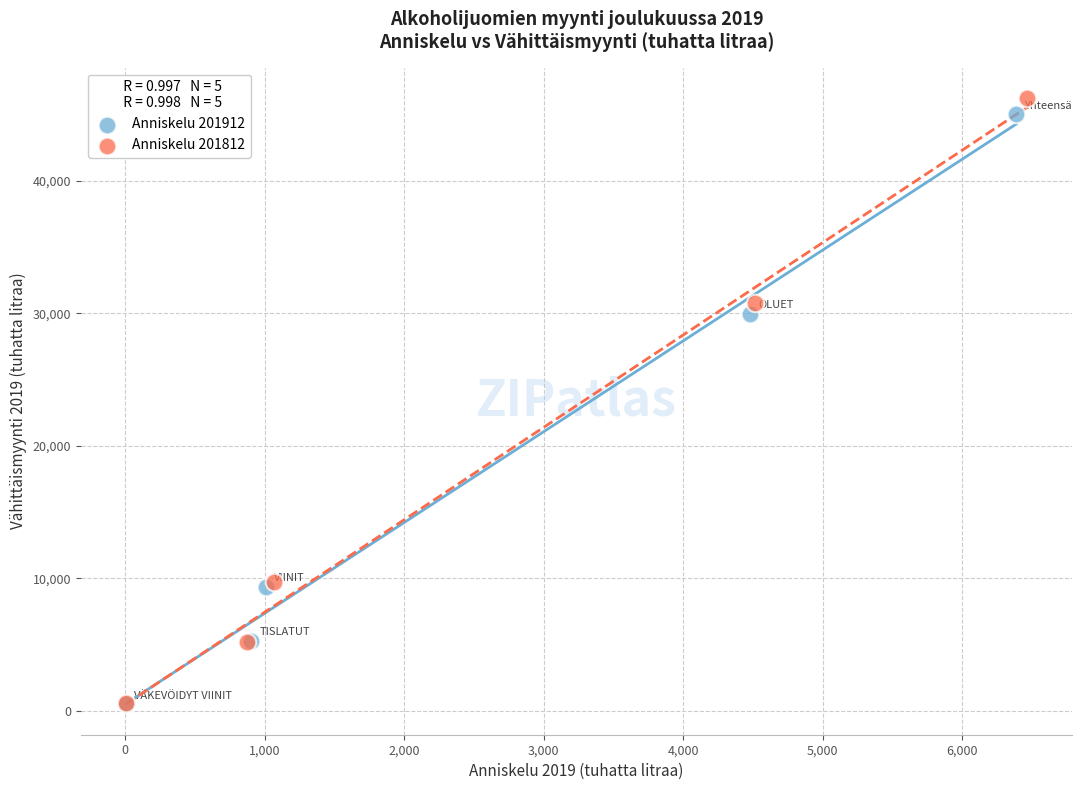

Which series has the largest Y range (max minus min)?

Anniskelu 201812